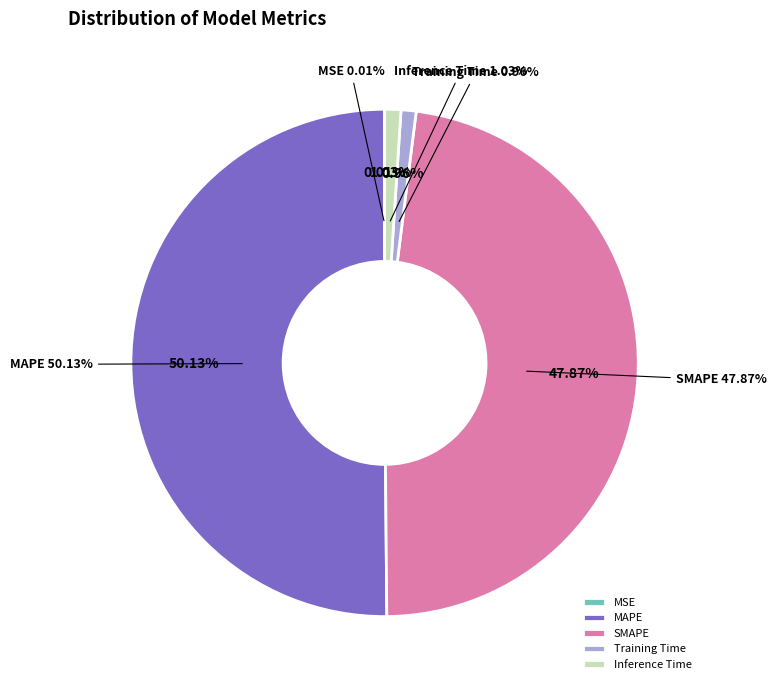

Does any single category account for the majority?

Yes